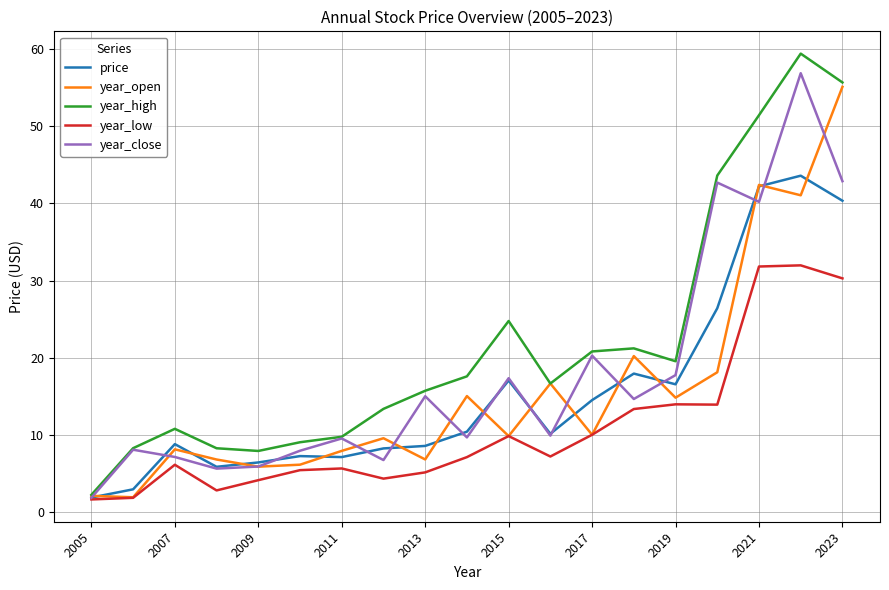

Which series has the largest total across all categories?

year_high